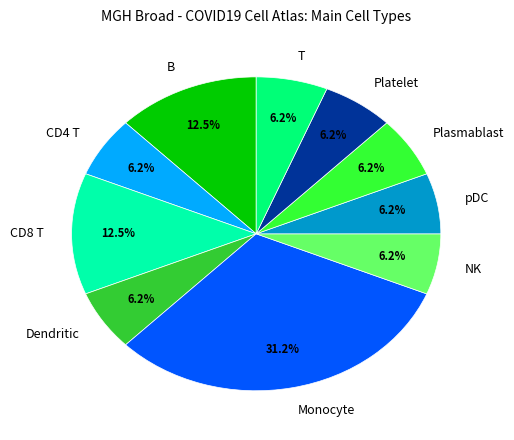

Is the sum of Monocyte and Dendritic greater than half?

No